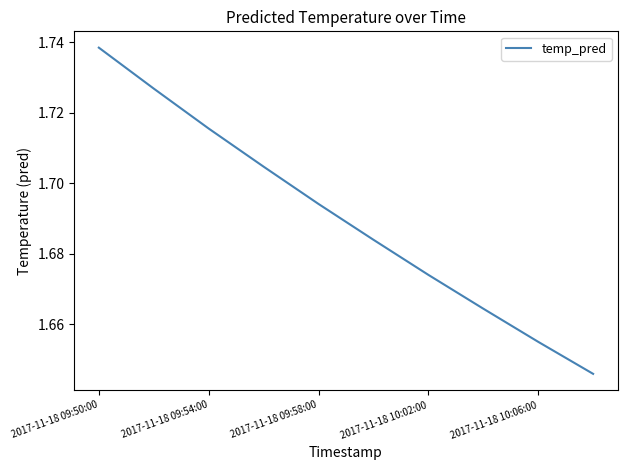

How many lines are shown in the chart?

1